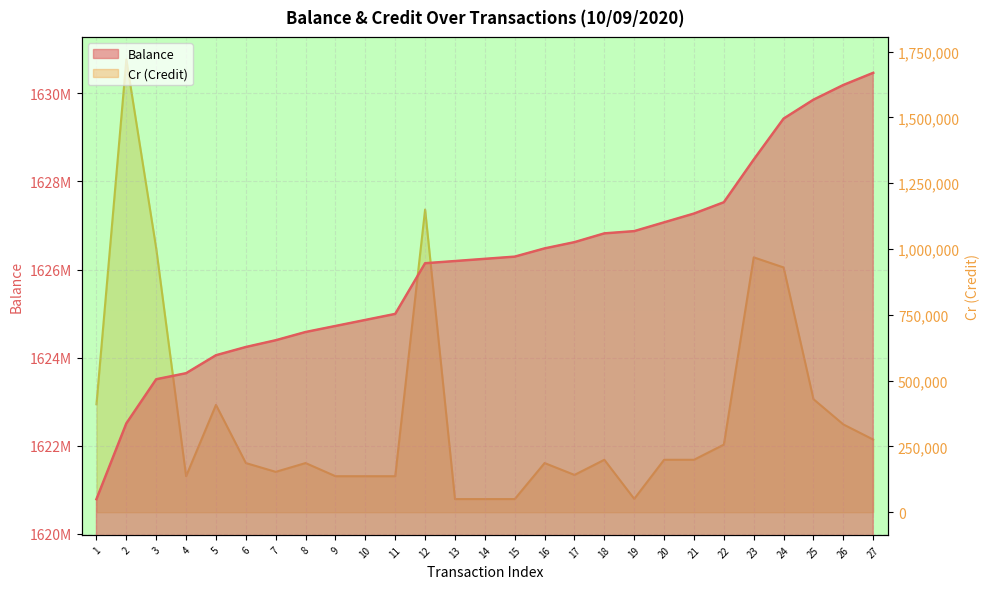

Rank the categories by Cr (Credit) value from highest to lowest.

2, 12, 3, 23, 24, 25, 1, 5, 26, 27, 22, 18, 20, 21, 6, 8, 16, 7, 17, 4, 9, 10, 11, 19, 13, 14, 15